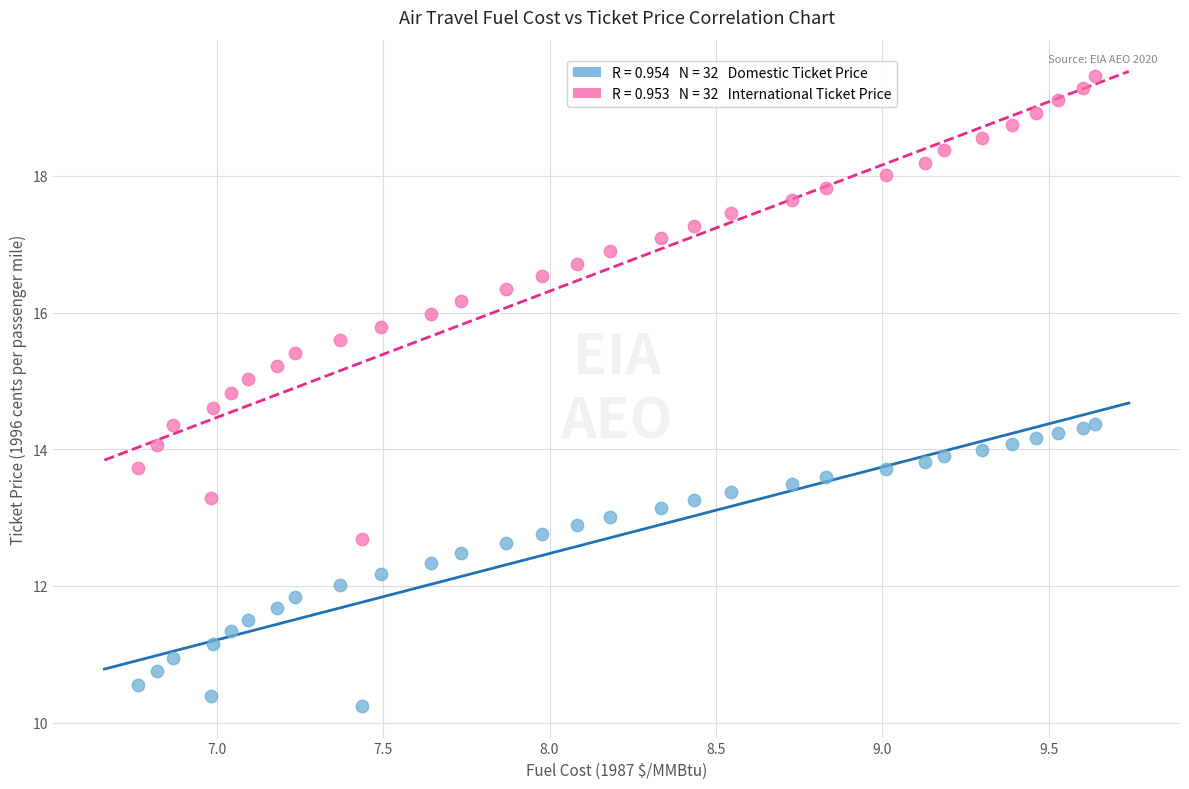

Across all data points, what is the range of Y values (max minus min)?

9.2